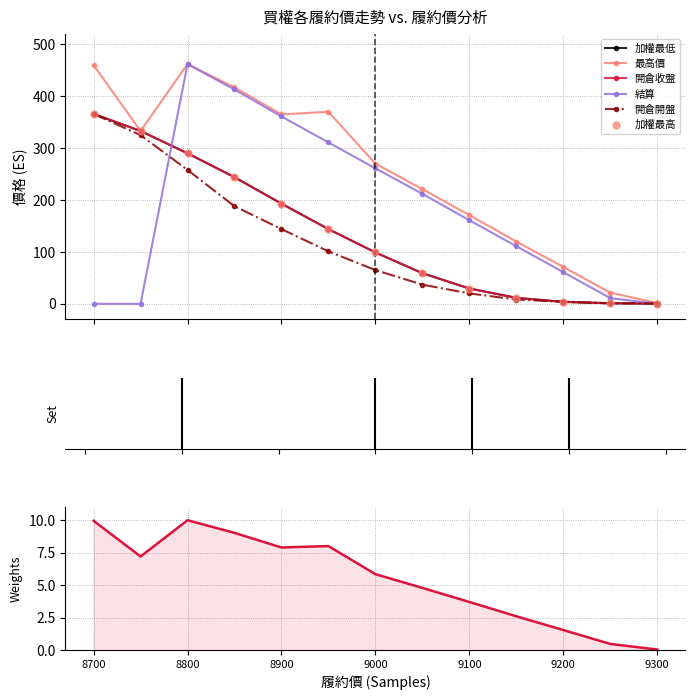

Is the value of 加權最高 at 9050 greater than the value of 結算 at 9200?

No